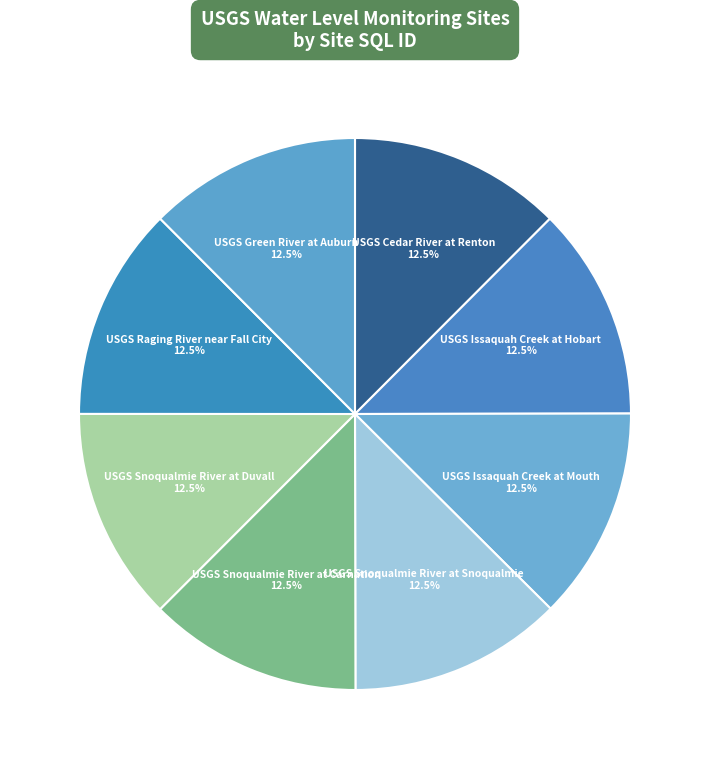

How many slices are in this pie chart?

8